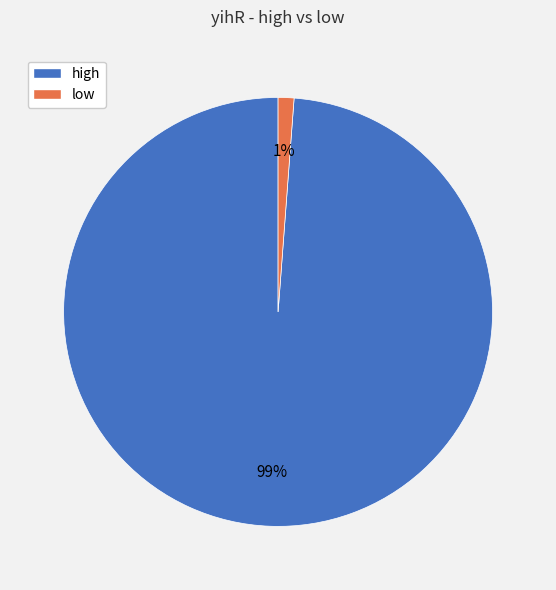

How many slices are in this pie chart?

2